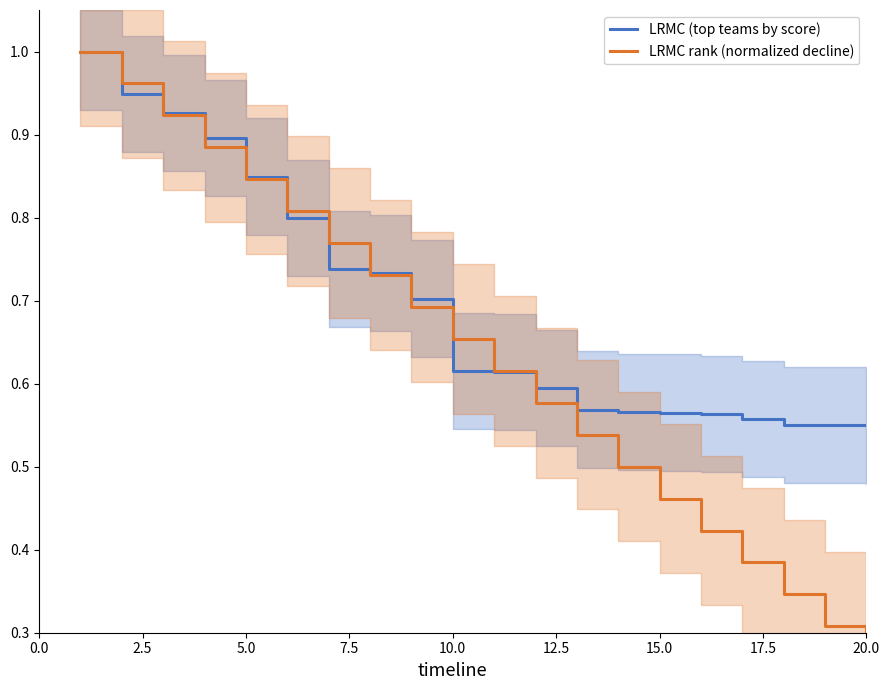

The LRMC (top teams by score) series shows 0.3 at 20.0. True or false?

False